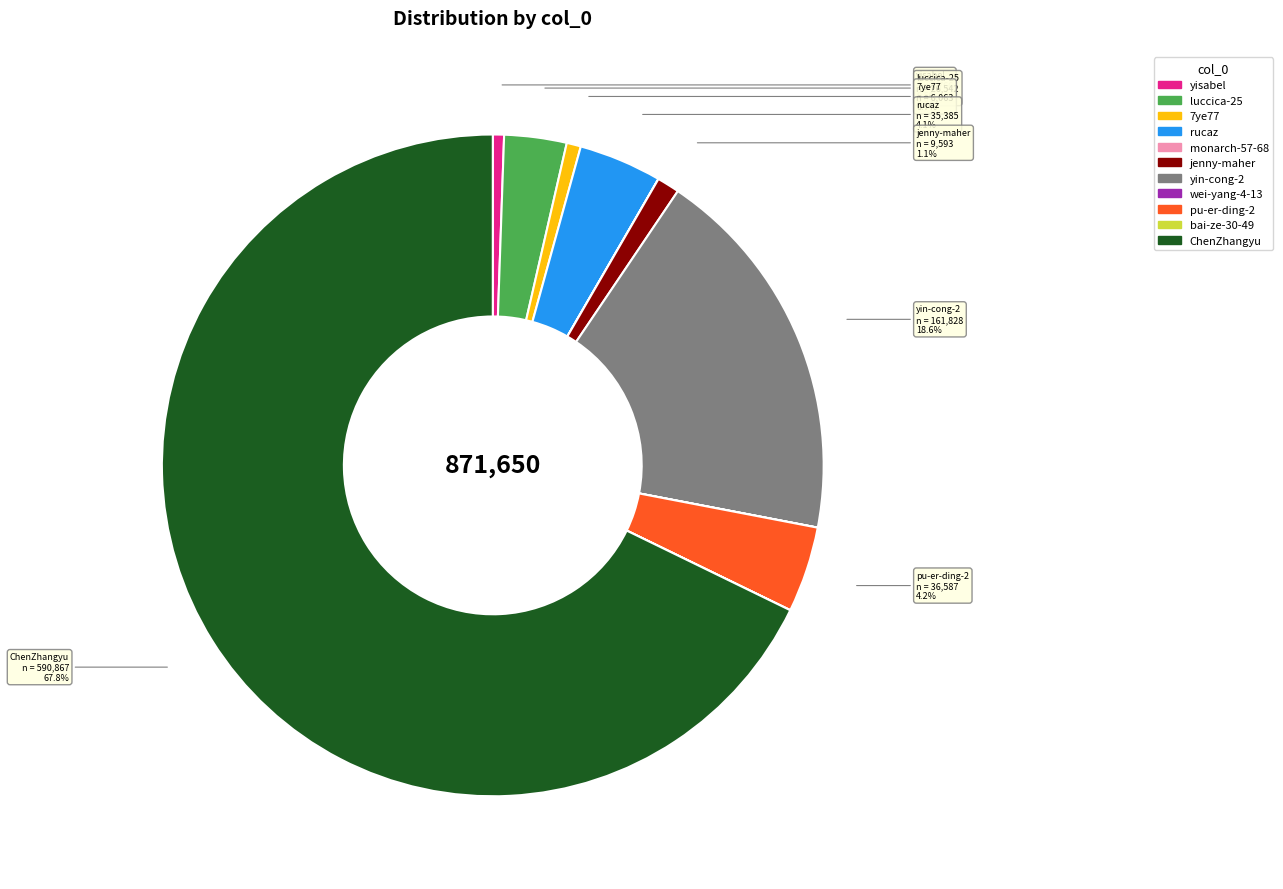

Approximately how many times larger is the value at pu-er-ding-2 compared to luccica-25?

1.4